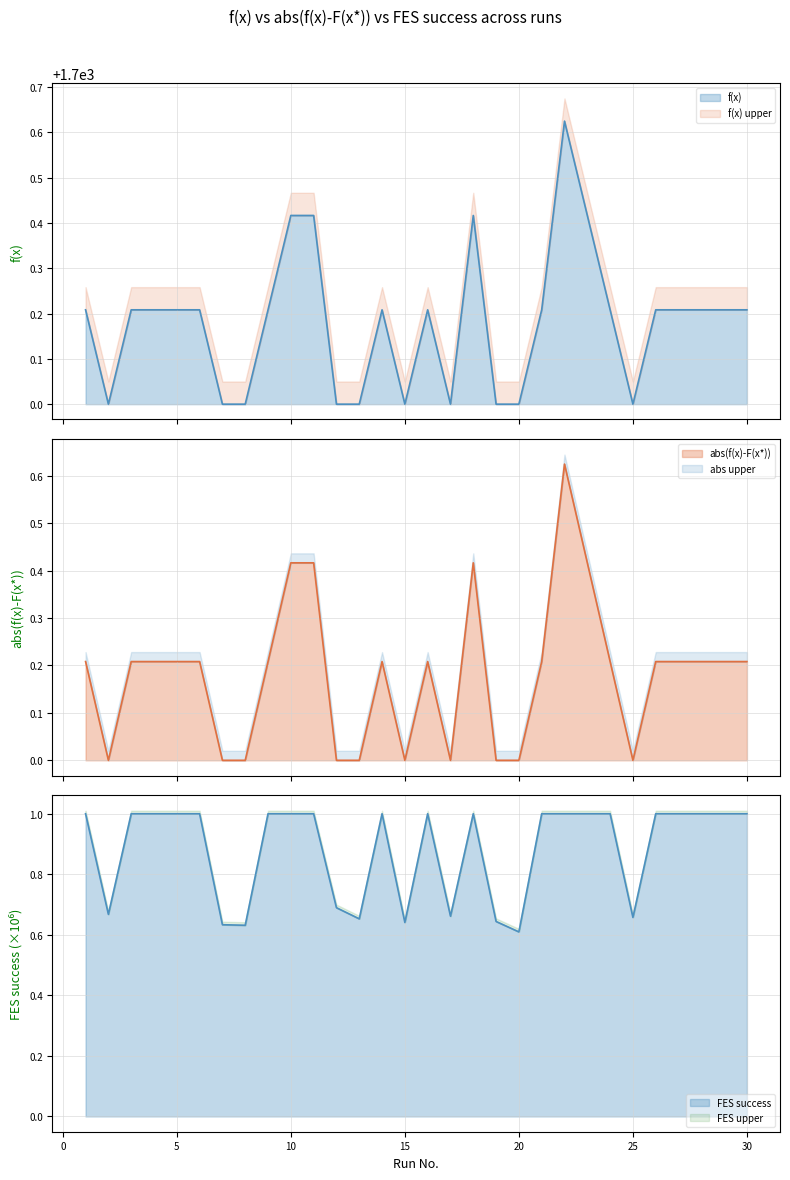

True or false: f(x) and abs(f(x) - F(x*)) cross at least once.

False